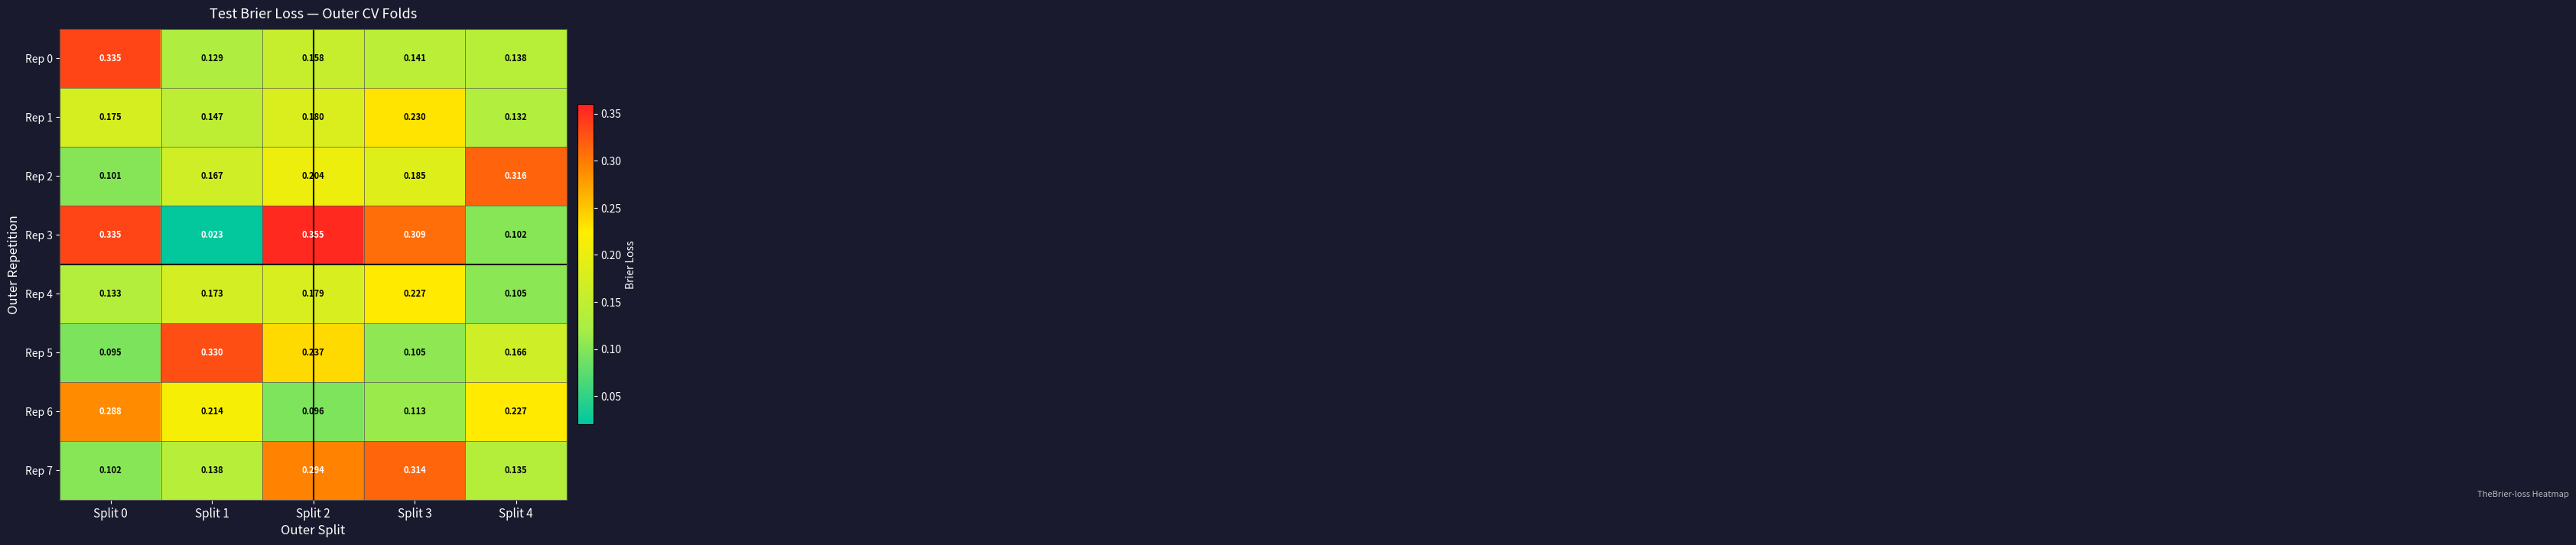

Is the value of Rep 1 at Split 1 greater than the value of Rep 0 at Split 1?

Yes